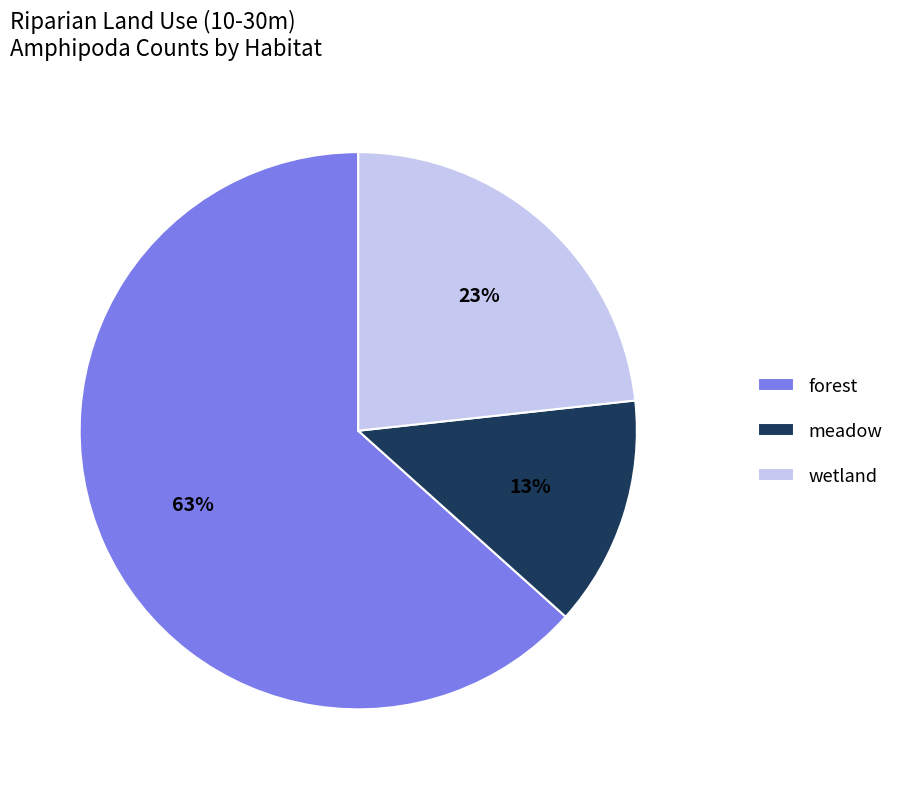

Which slice is the smallest?

meadow